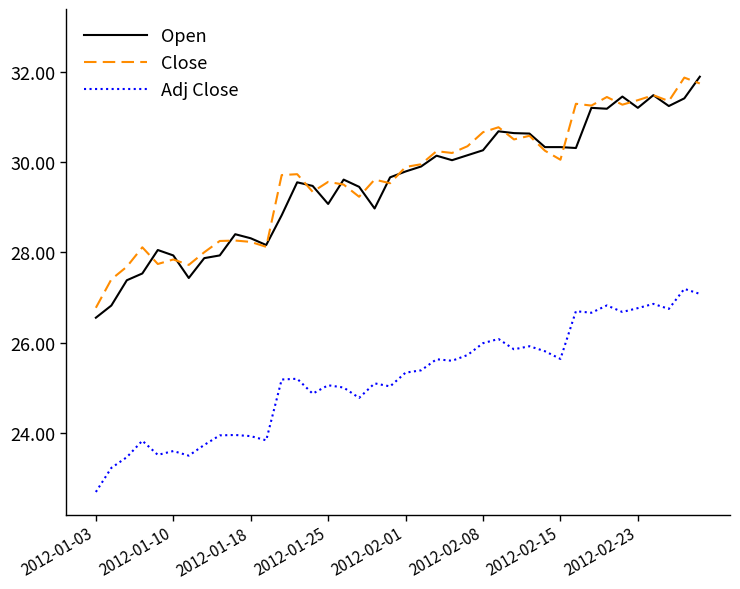

Which series has the widest spread of values?

Open